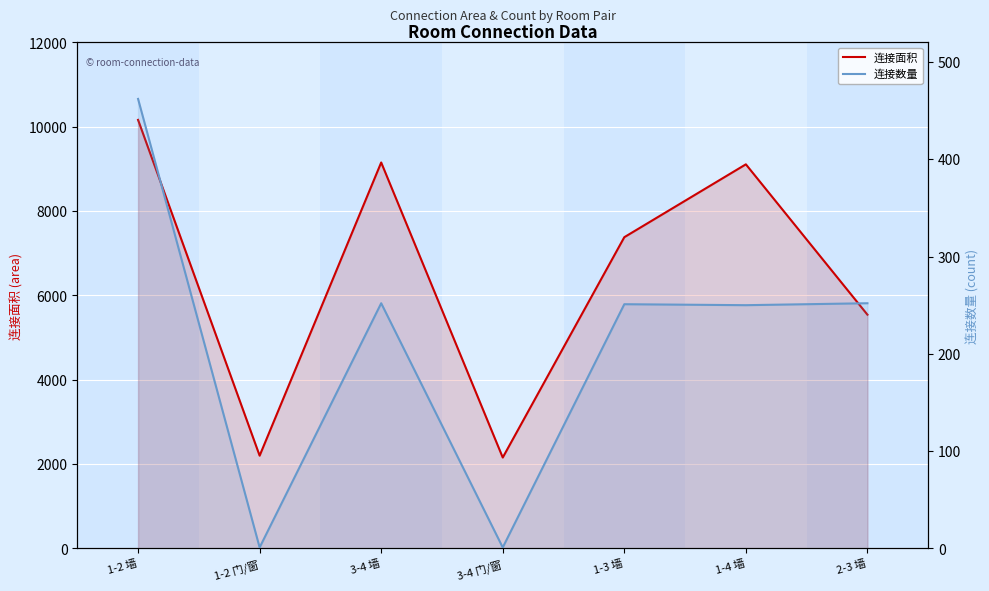

True or false: 连接面积 and 连接数量 cross at least once.

False